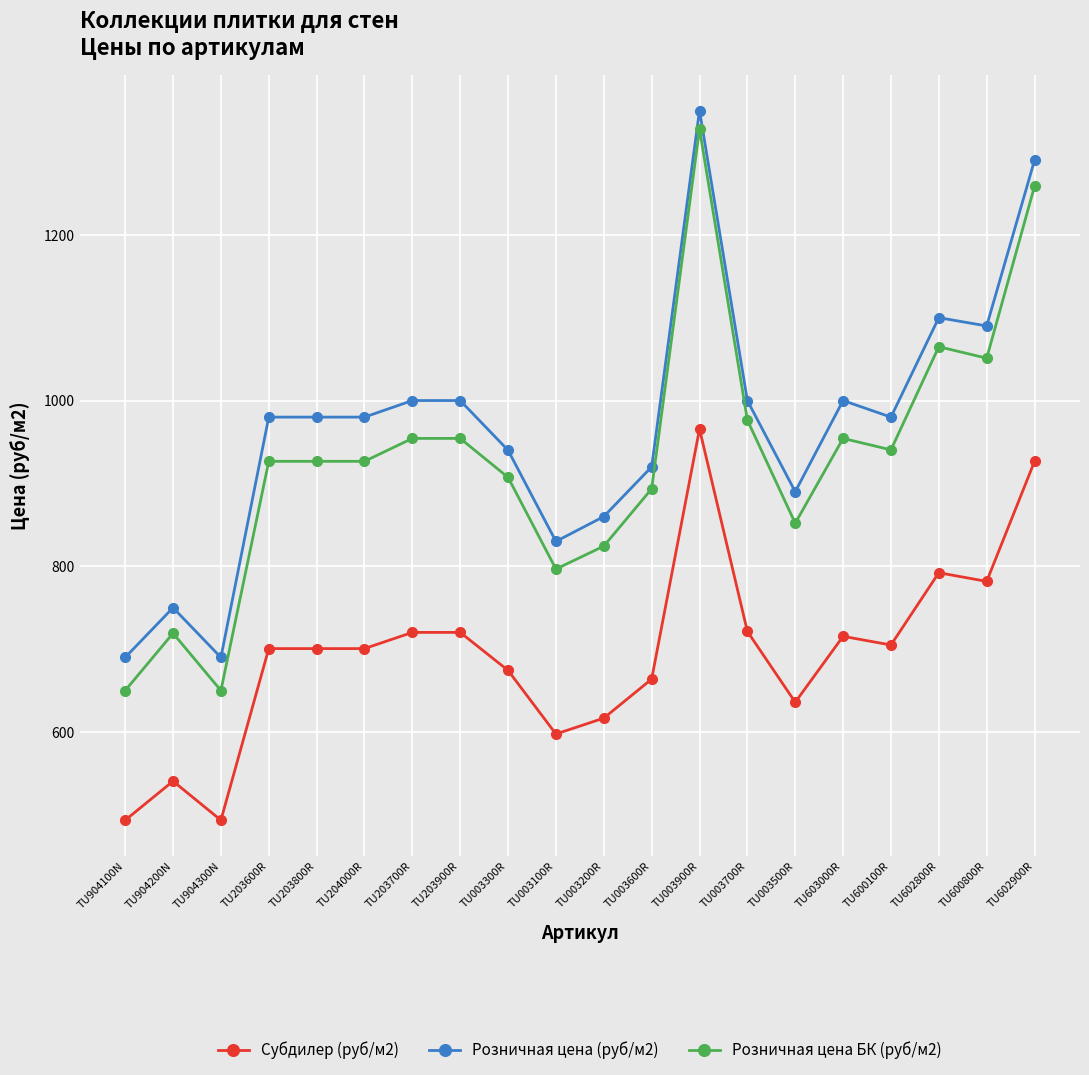

How many data points in Розничная цена БК (руб/м2) are less than 926?

8